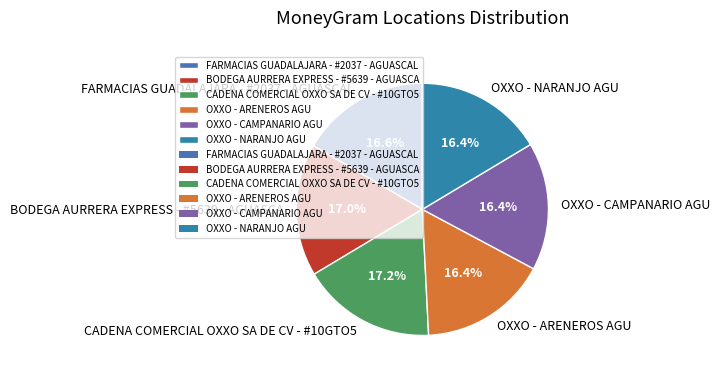

What is the total percentage of OXXO - NARANJO AGU and OXXO - ARENEROS AGU?

32.8%